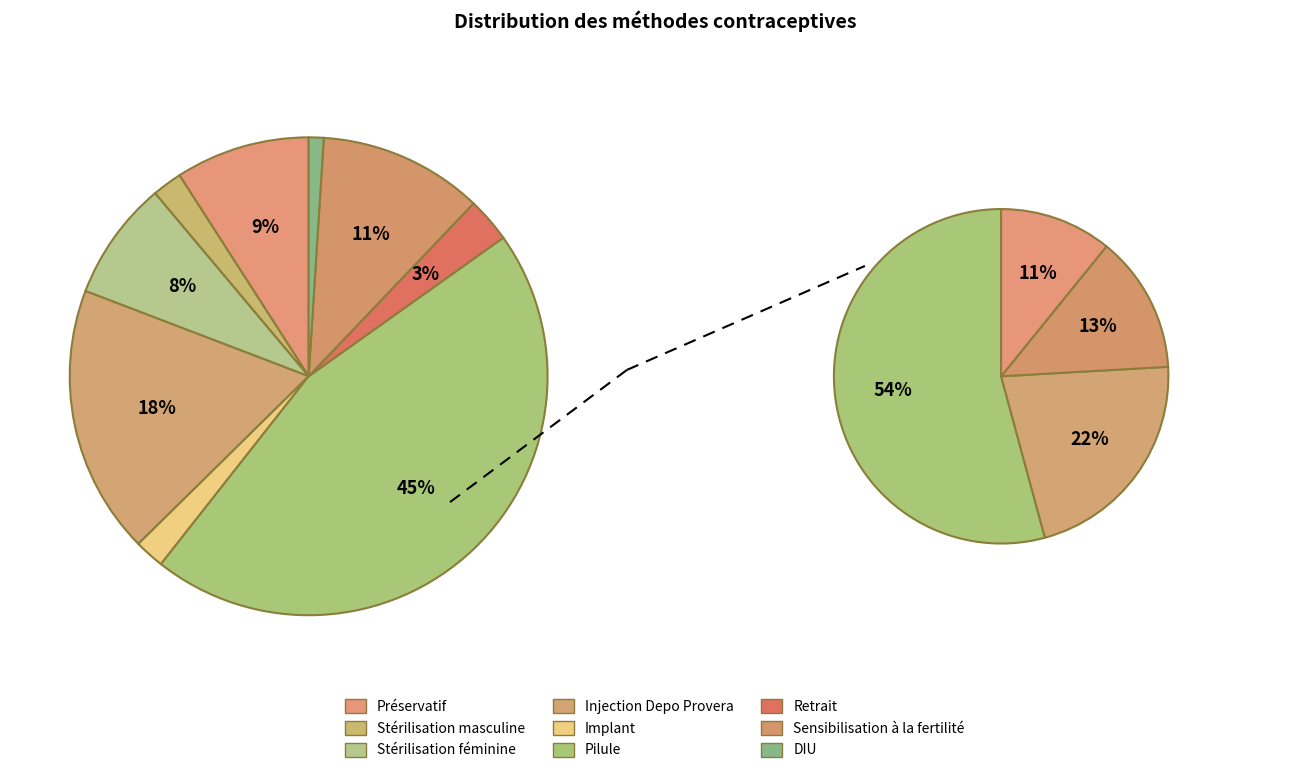

Which category has the biggest portion of the pie?

Pilule